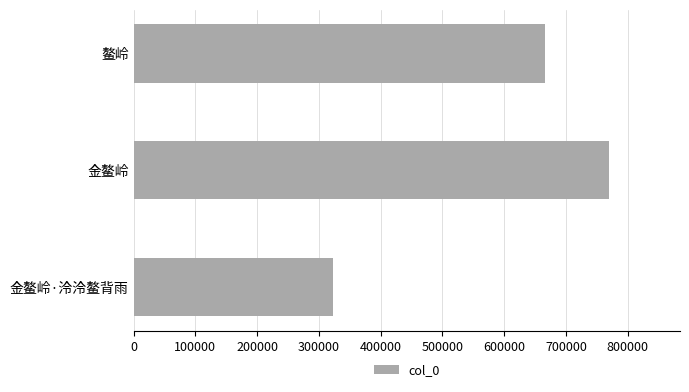

At which label is the value closest to 546006?

鳌岭